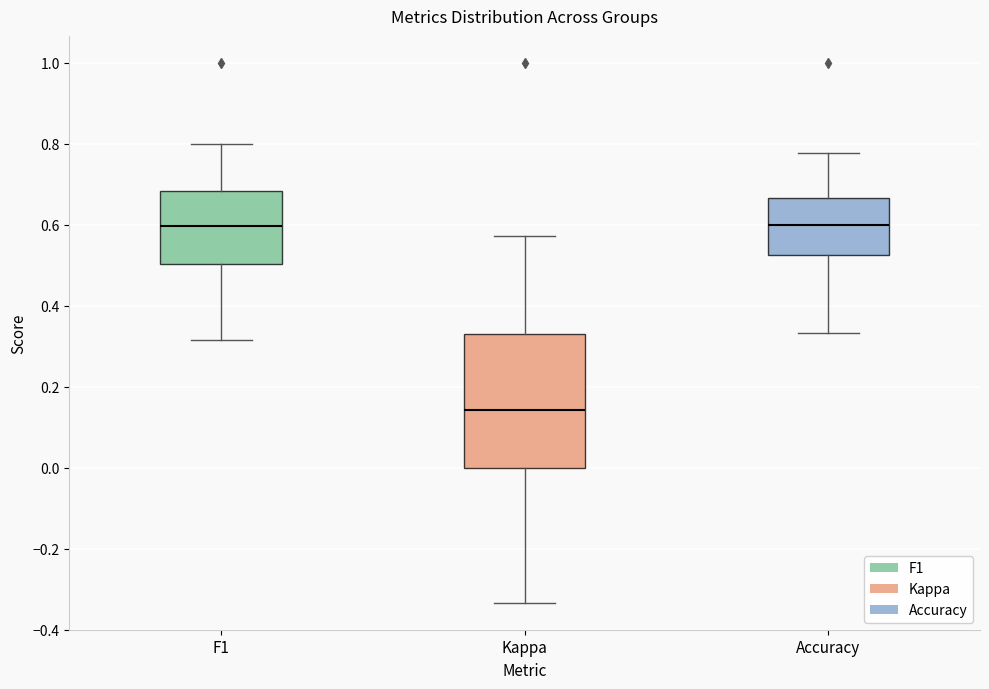

Where does the lower whisker of the box for F1 end on the y-axis? The values are not printed on the chart, so give them approximately, as read against the axis.

0.32